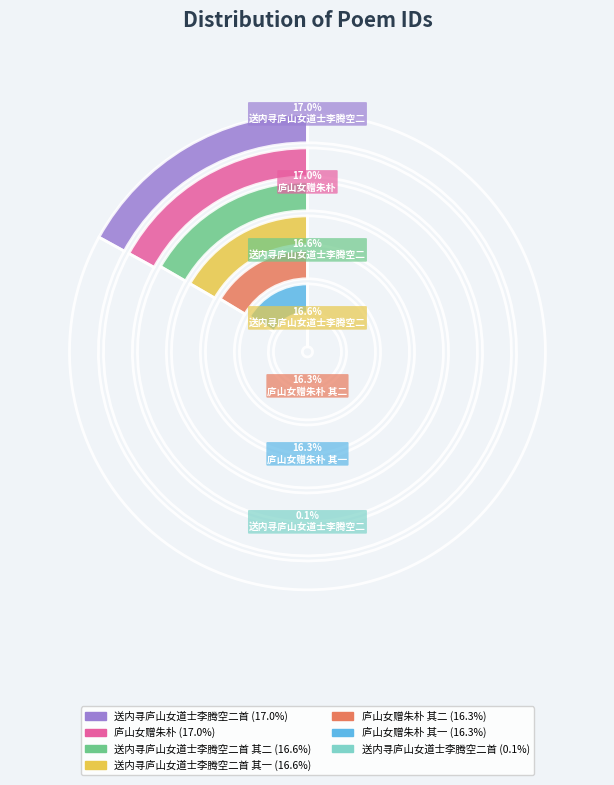

How many slices are in this pie chart?

7